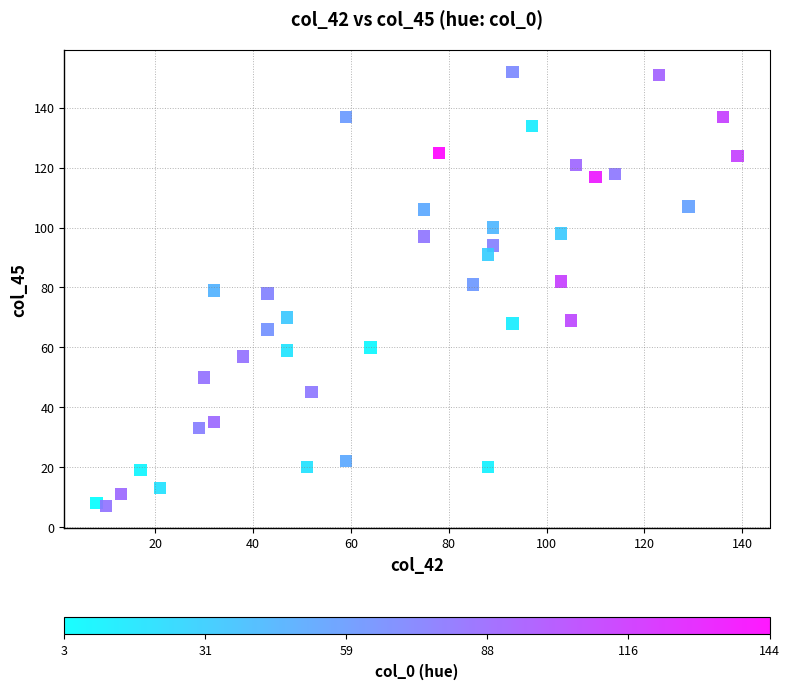

What is the range of Y values (max minus min)?

145